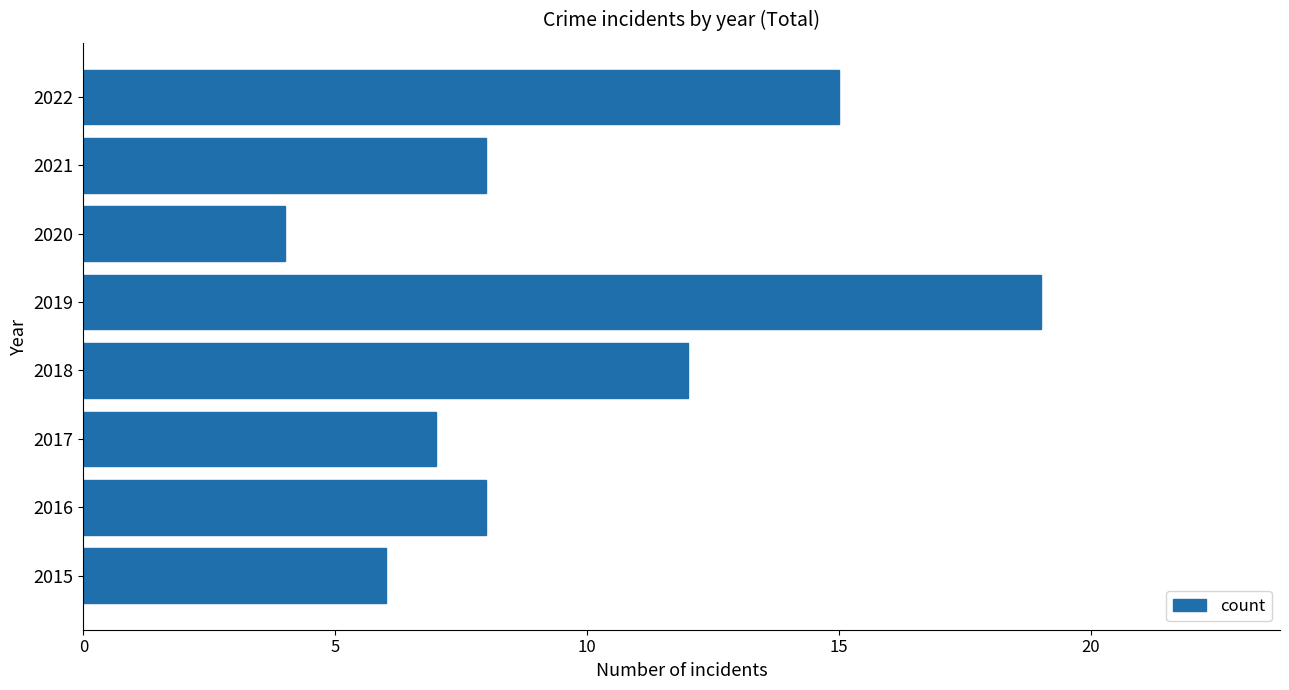

Between 2019 and 2018, which is larger?

2019